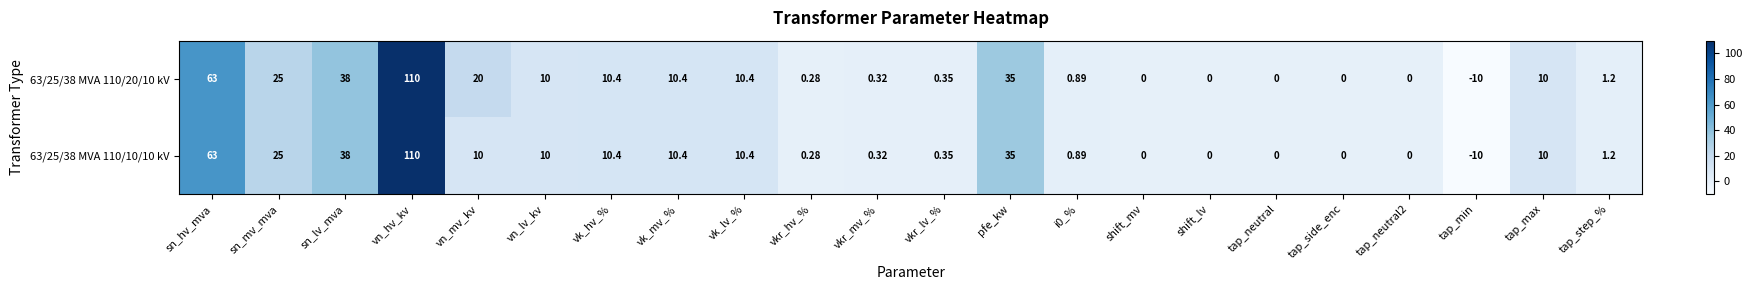

Is the value of 63/25/38 MVA 110/10/10 kV at vkr_hv_% greater than the value of 63/25/38 MVA 110/20/10 kV at shift_lv?

Yes